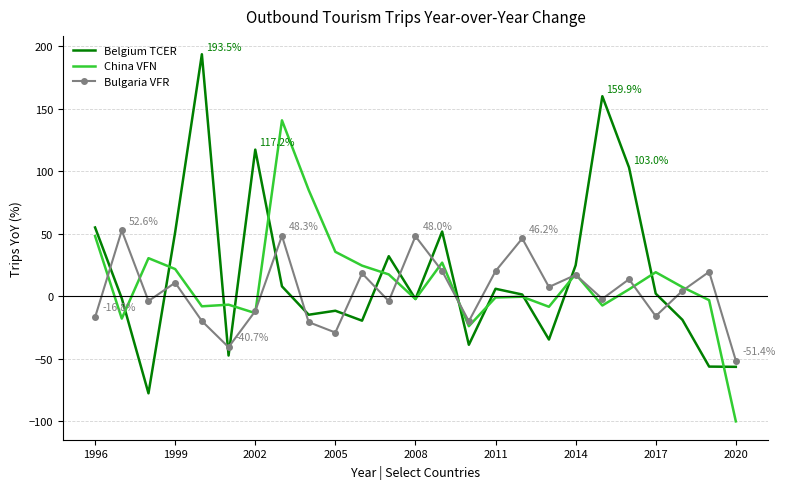

What are all the series names shown in the legend?

Belgium TCER, China VFN, Bulgaria VFR